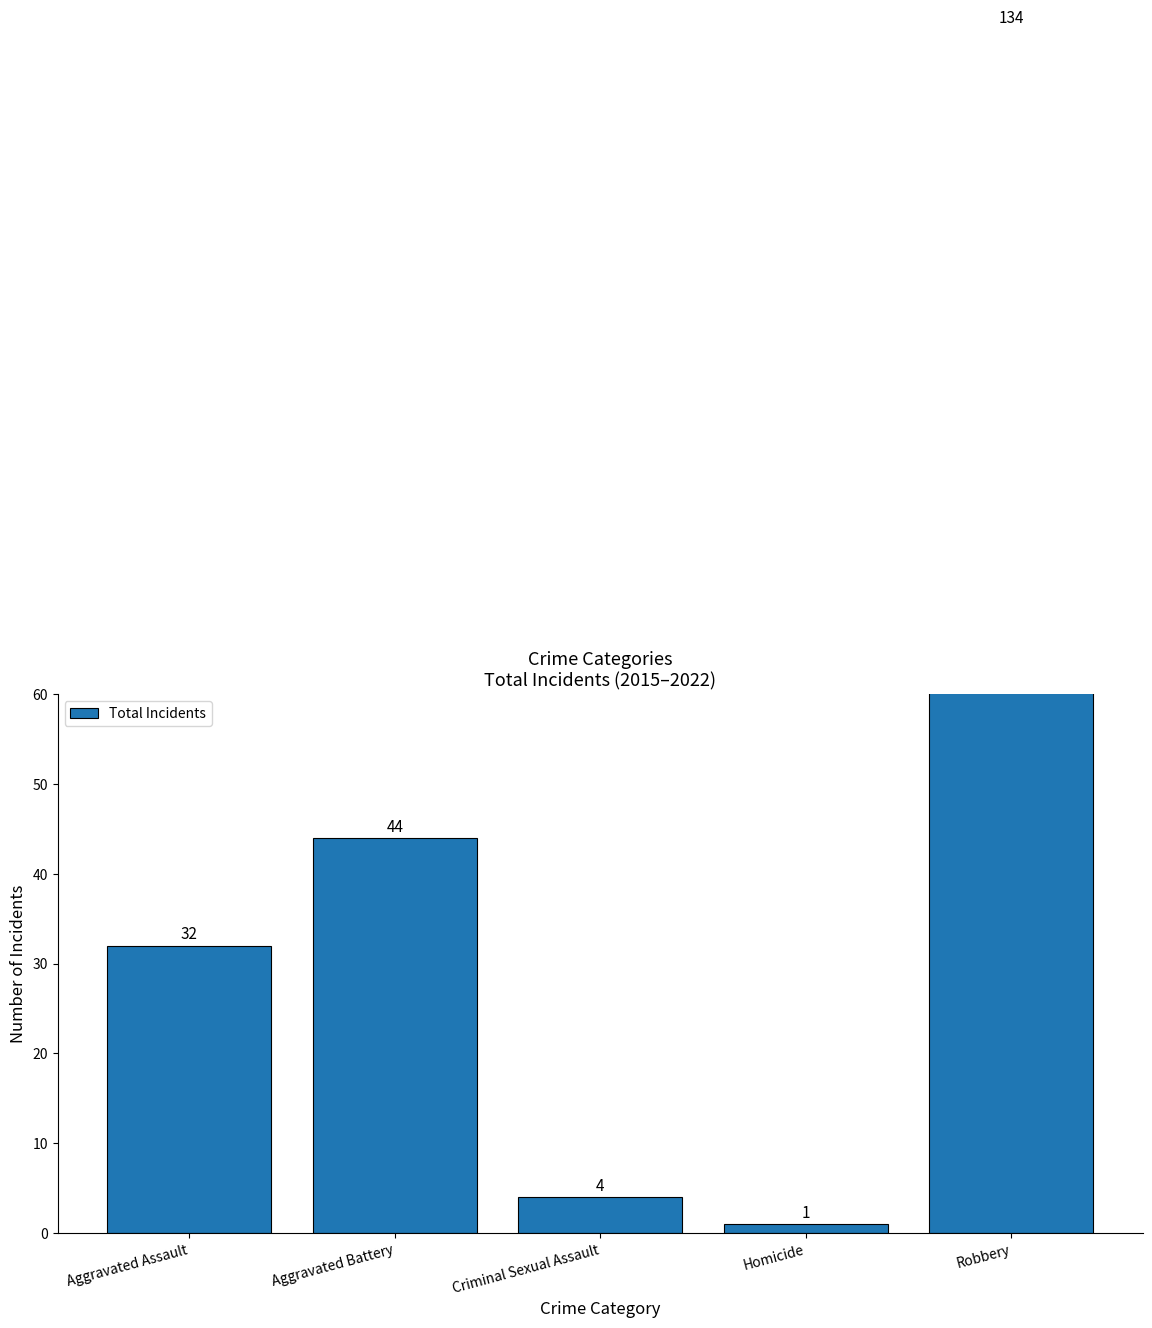

What value does the data have at Aggravated Assault?

32